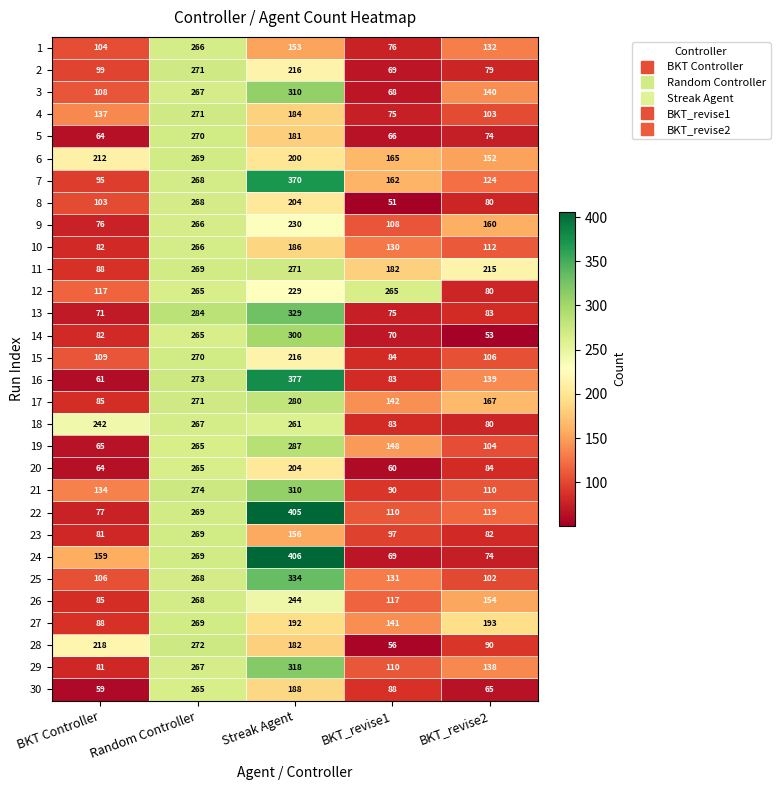

What is the difference between the highest and lowest values at Streak Agent?

253